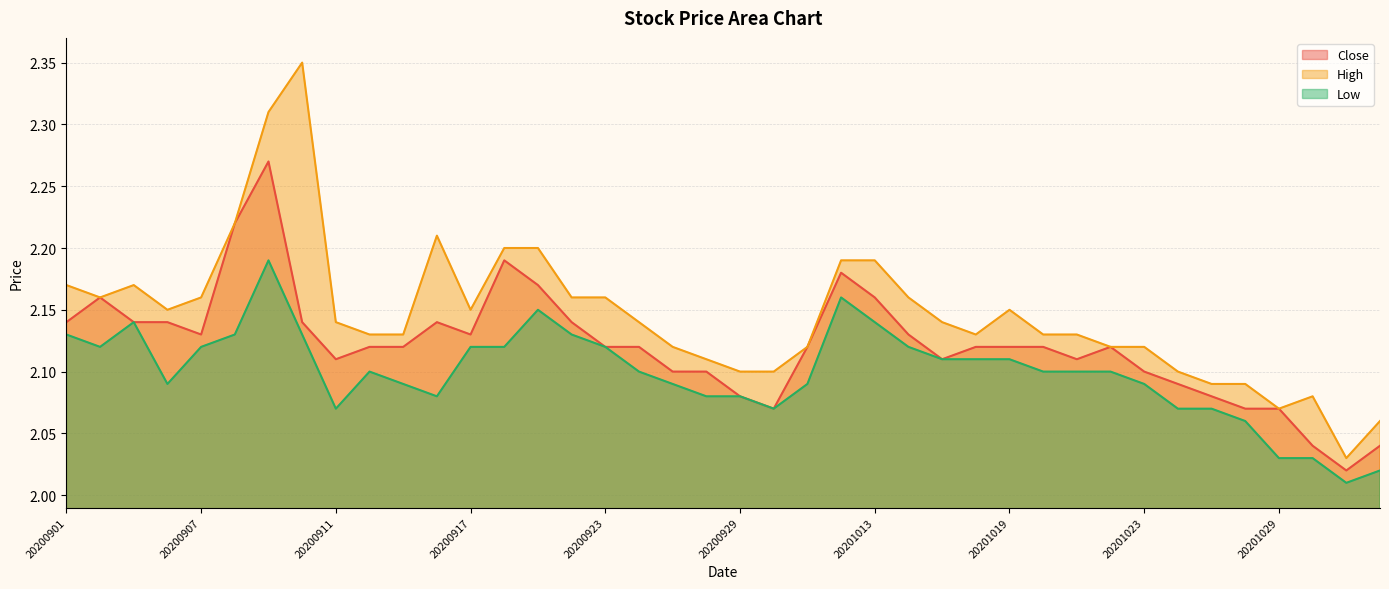

What is the total value across all series at 20200911?

6.3